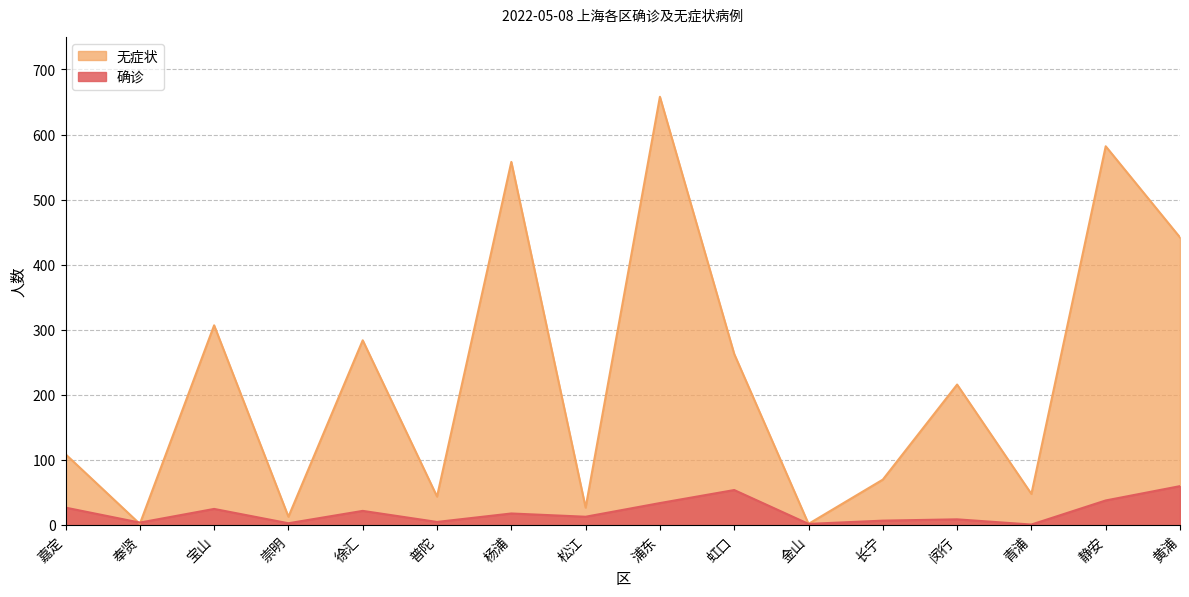

What are all the series names shown in the legend?

无症状, 确诊